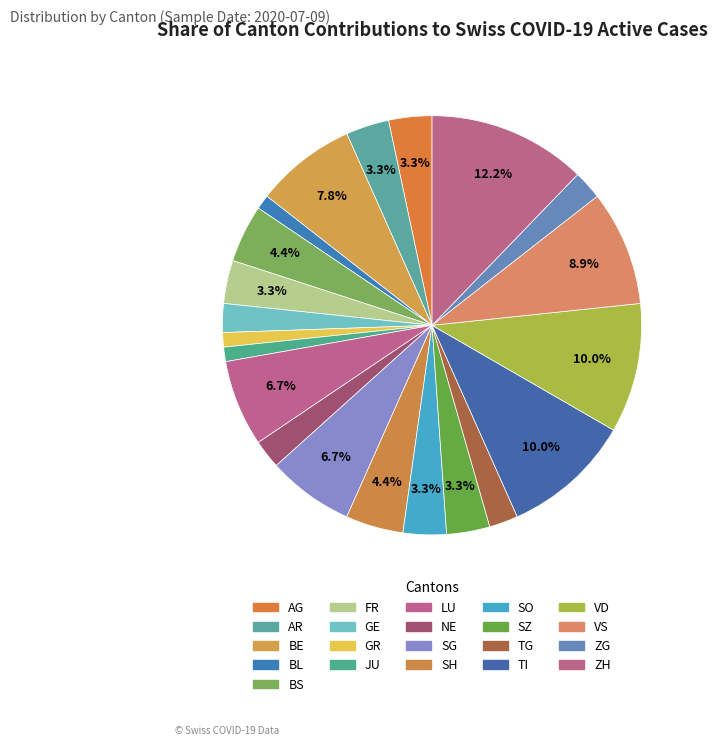

How many slices are in this pie chart?

21